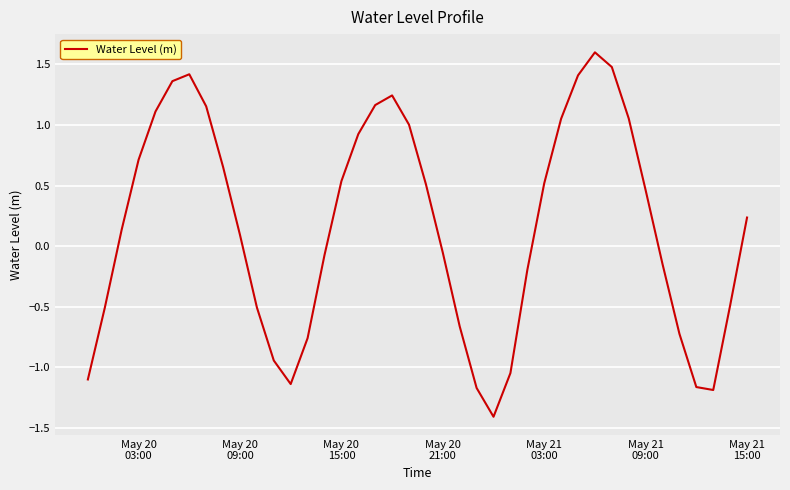

What is the maximum value shown in the chart?

1.6